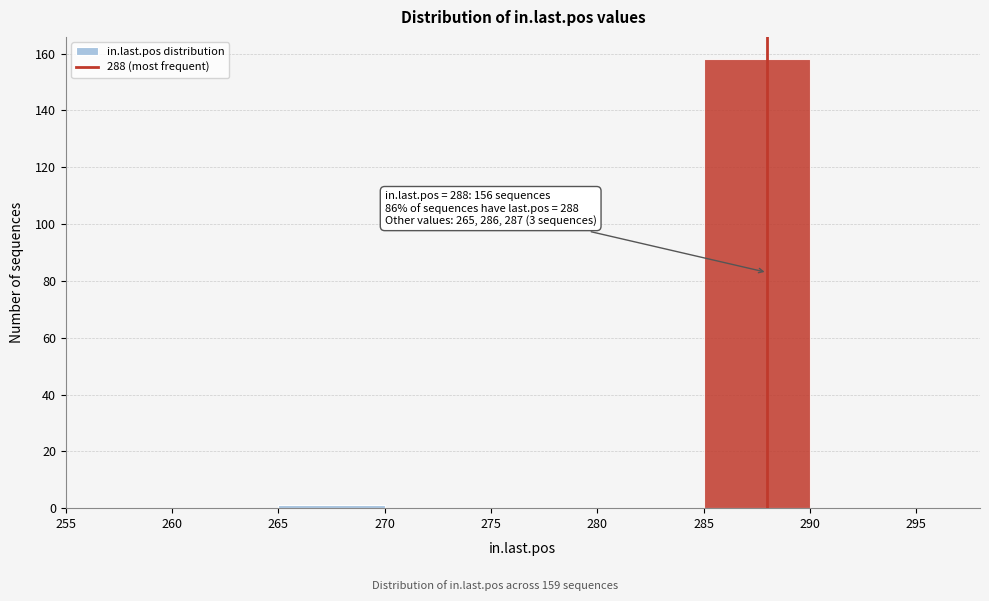

Which range on the x-axis has the tallest bar?

285 to 290